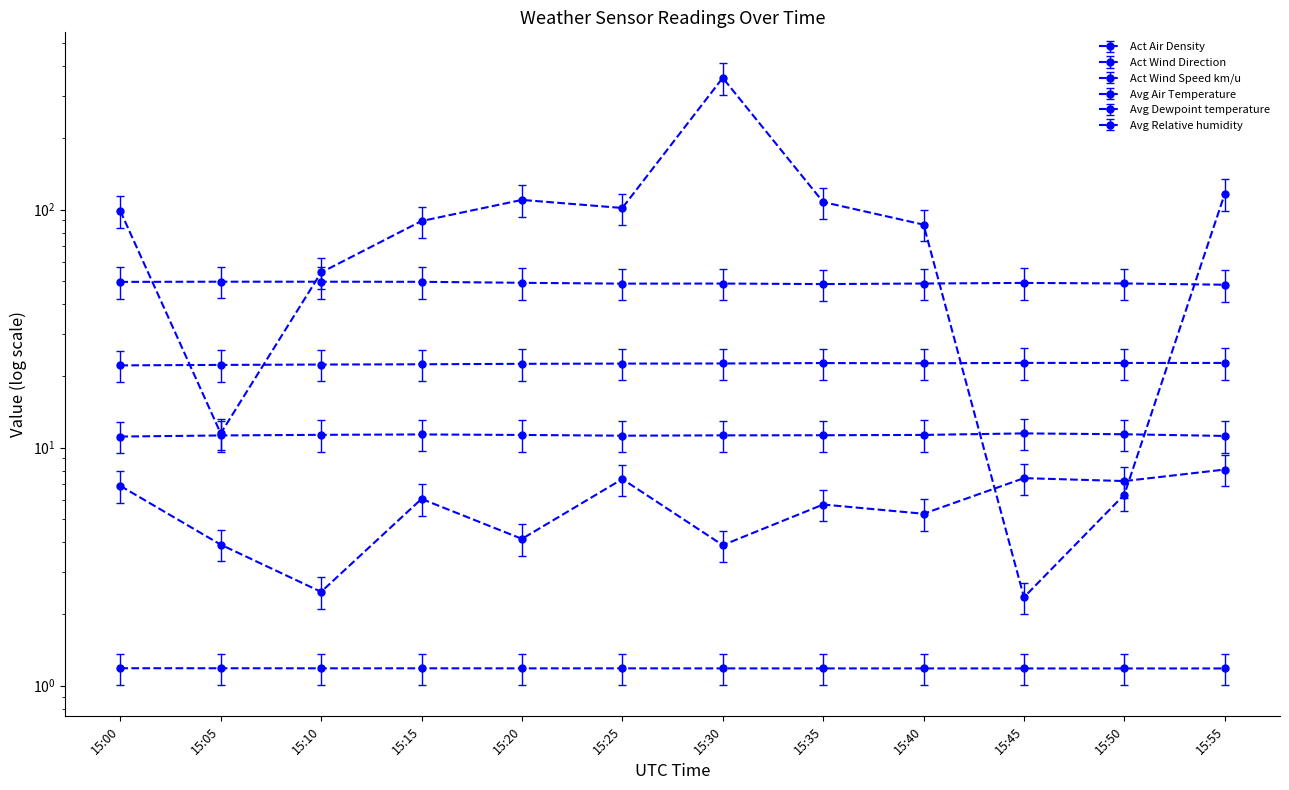

What is the minimum value for Avg Air Temperature?

25.5